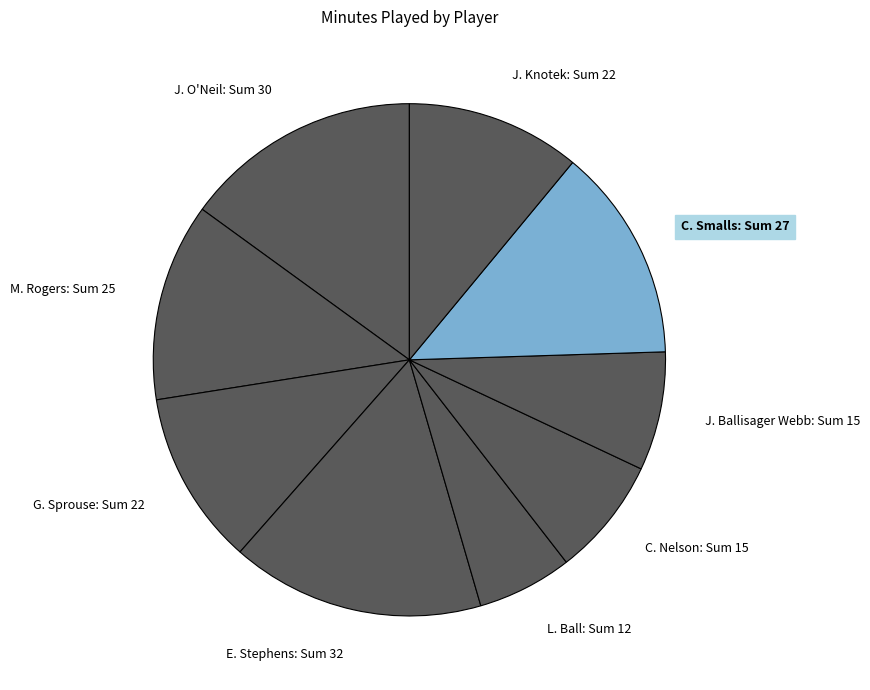

Does any single category account for the majority?

No